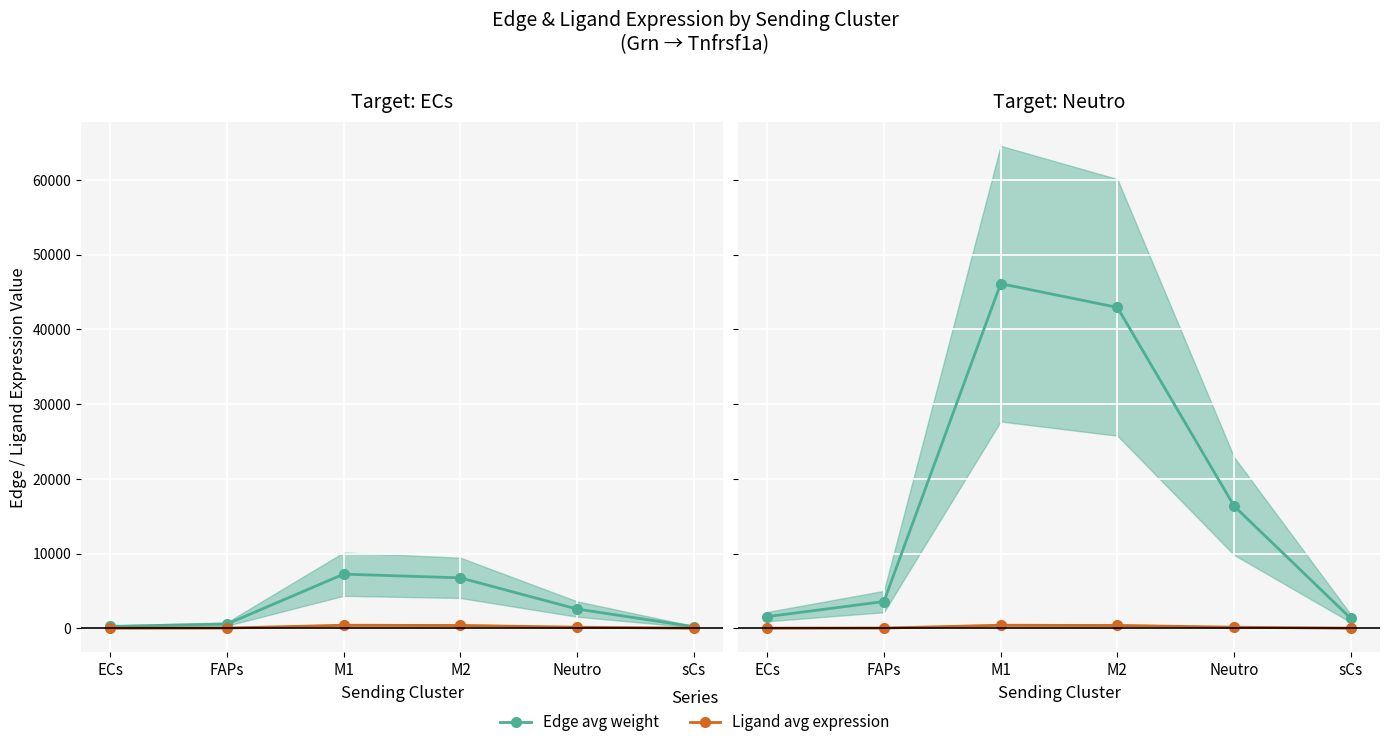

Which series has the widest spread of values?

Edge avg weight